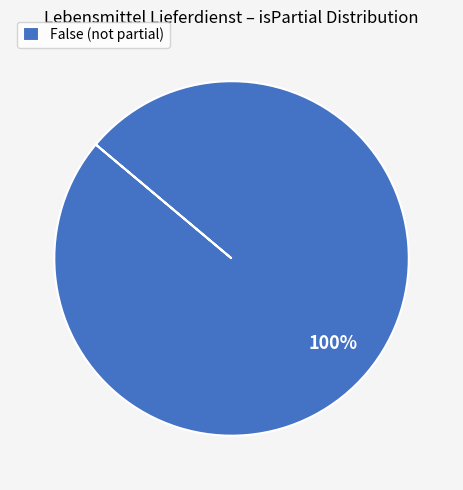

The False (not partial) slice represents 100% of the pie. True or false?

True